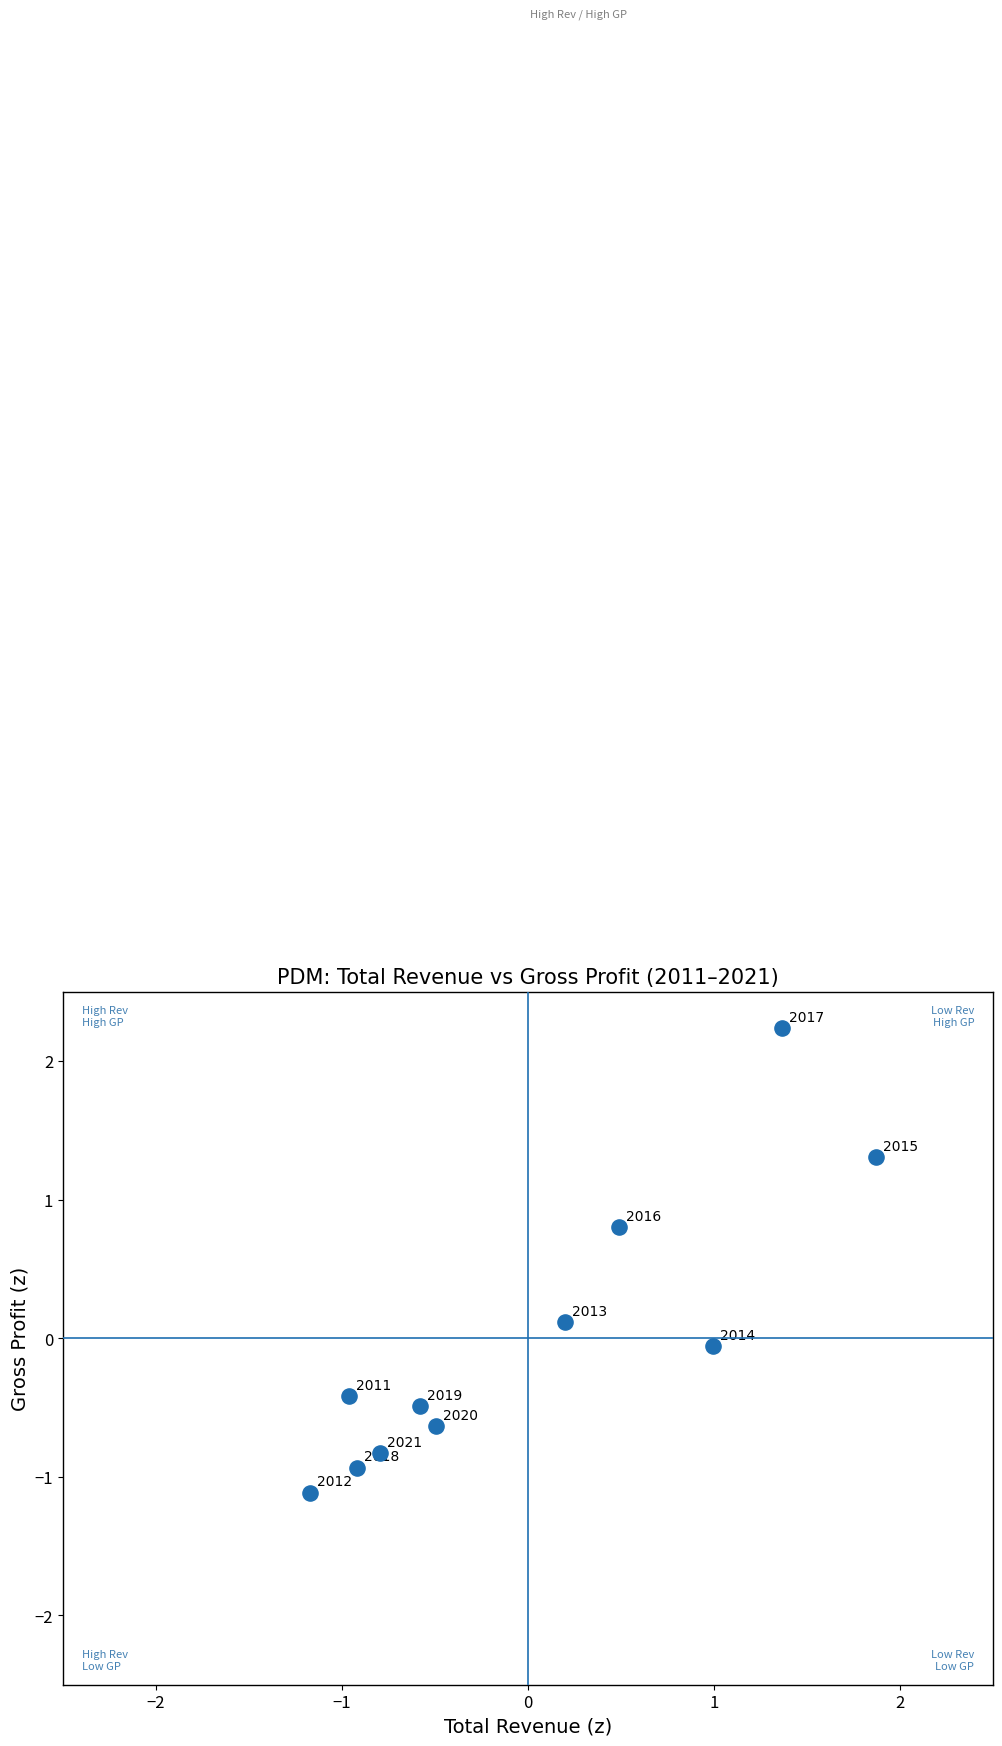

What is the range of Y values (max minus min)?

3.4